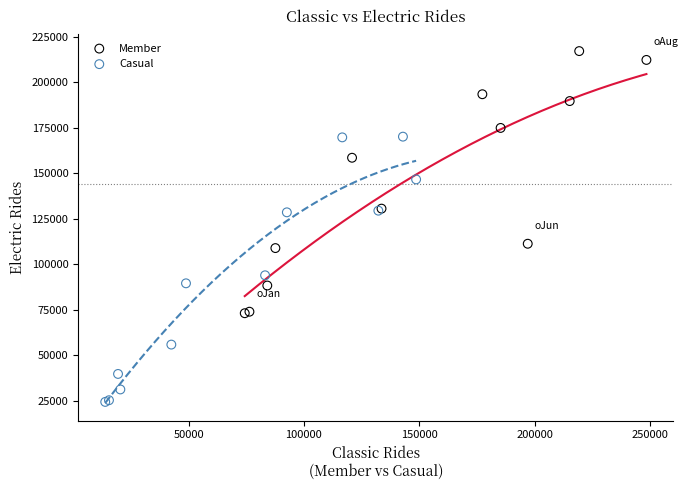

Which series contains the lowest Y value?

Casual